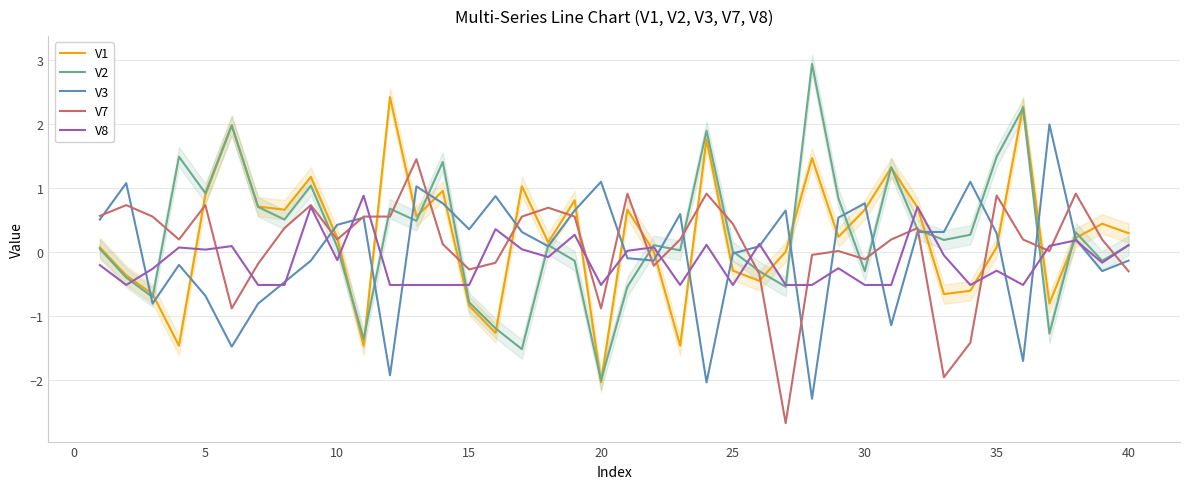

What is the highest value of the V2 series?

2.9